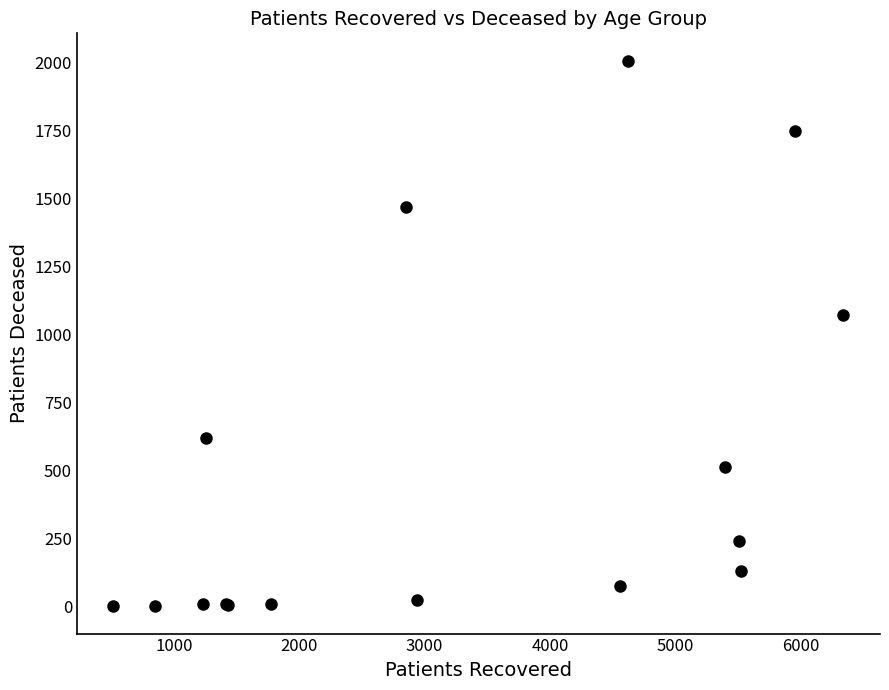

What Y value in the scatter plot is closest to 1004?

1070